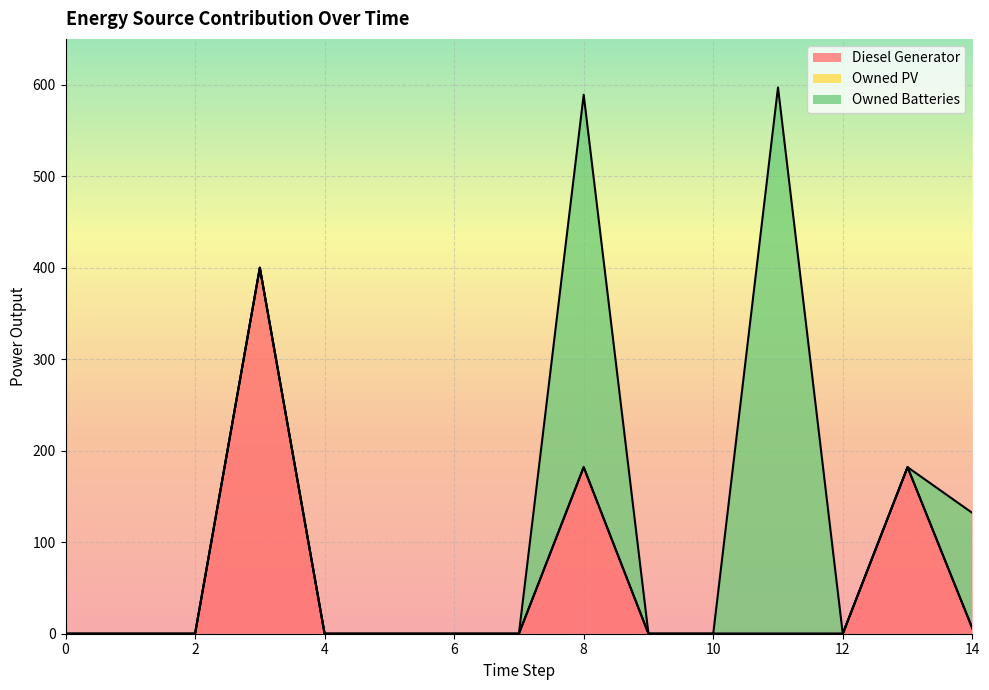

Is it true that Diesel Generator equals 0 at 12?

True